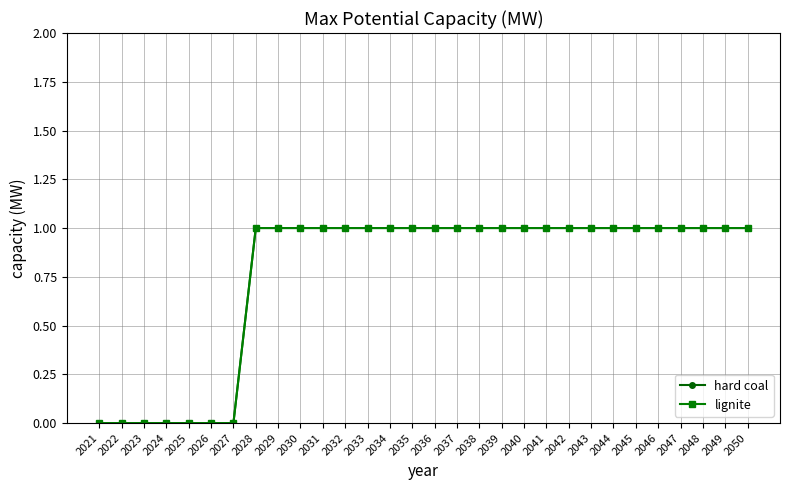

Reading left to right, list all the values displayed in this chart.

hard coal: 2021=0	2022=0	2023=0	2024=0	2025=0	2026=0	2027=0	2028=1	2029=1	2030=1	2031=1	2032=1	2033=1	2034=1	2035=1	2036=1	2037=1	2038=1	2039=1	2040=1	2041=1	2042=1	2043=1	2044=1	2045=1	2046=1	2047=1	2048=1	2049=1	2050=1
lignite: 2021=0	2022=0	2023=0	2024=0	2025=0	2026=0	2027=0	2028=1	2029=1	2030=1	2031=1	2032=1	2033=1	2034=1	2035=1	2036=1	2037=1	2038=1	2039=1	2040=1	2041=1	2042=1	2043=1	2044=1	2045=1	2046=1	2047=1	2048=1	2049=1	2050=1